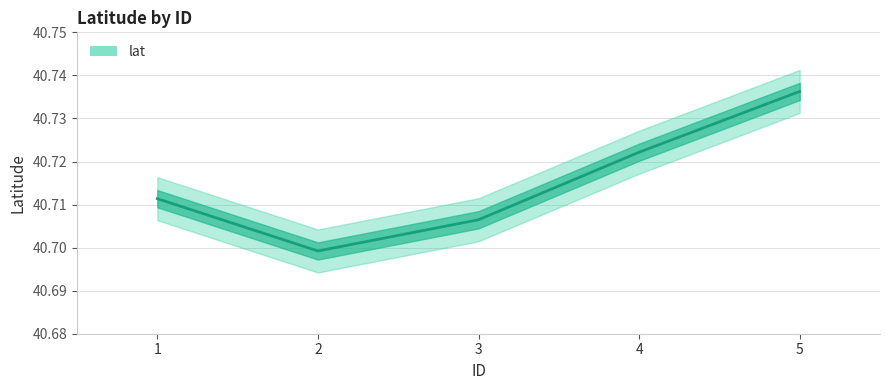

What is the approximate value at 5?

40.7